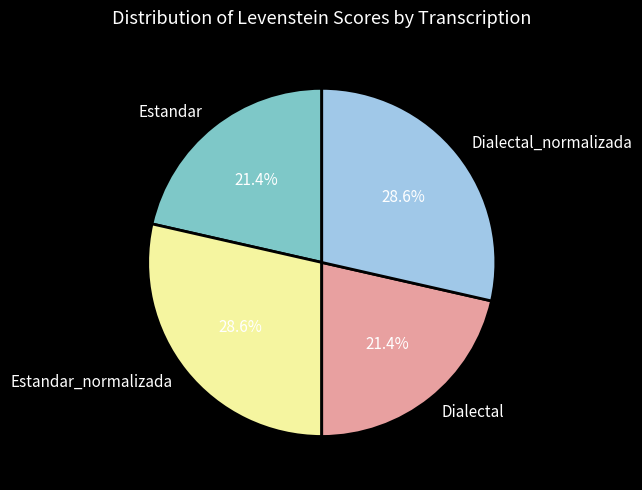

How many segments does this pie chart have?

4